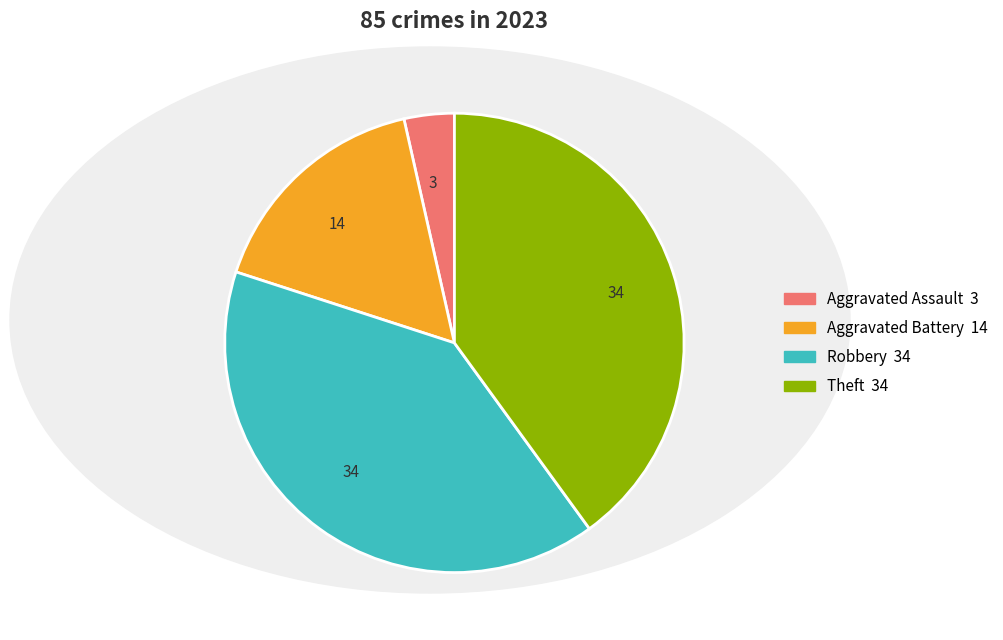

Is there any slice that represents more than half of the pie?

No